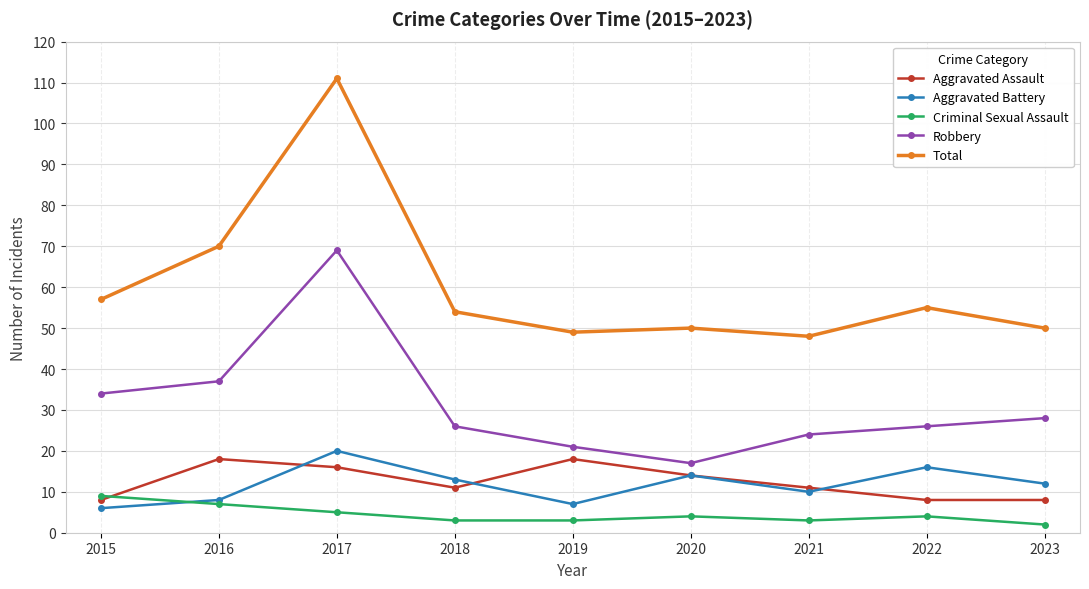

Is the value of Aggravated Battery at 2018 greater than the value of Aggravated Assault at 2022?

Yes